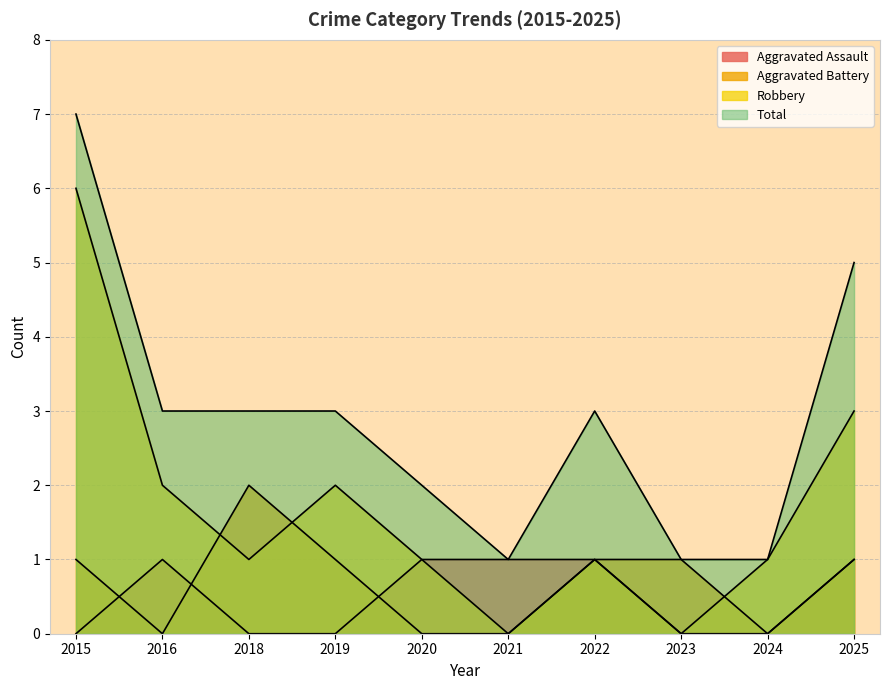

At 2020, list the series in order from largest to smallest.

Total, Aggravated Assault, Robbery, Aggravated Battery